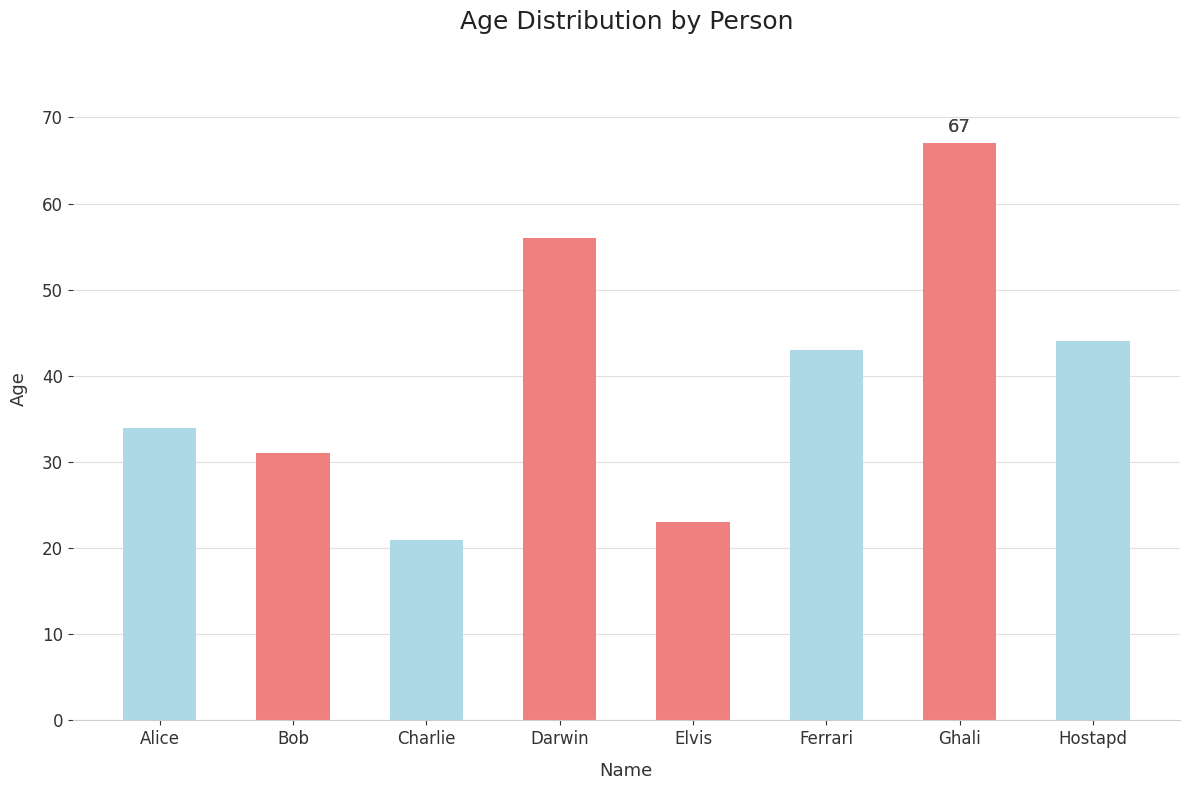

What is the average value?

40